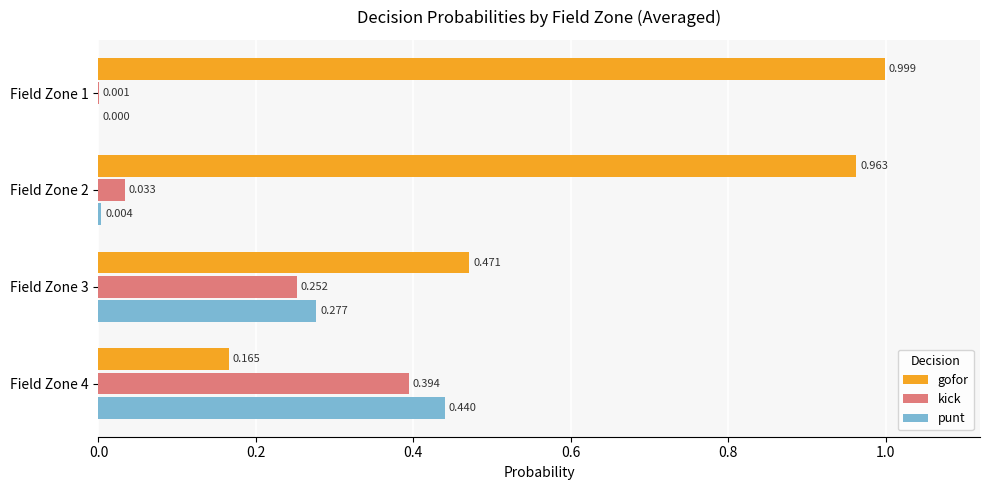

Which series changed the most between Field Zone 1 and Field Zone 2?

gofor